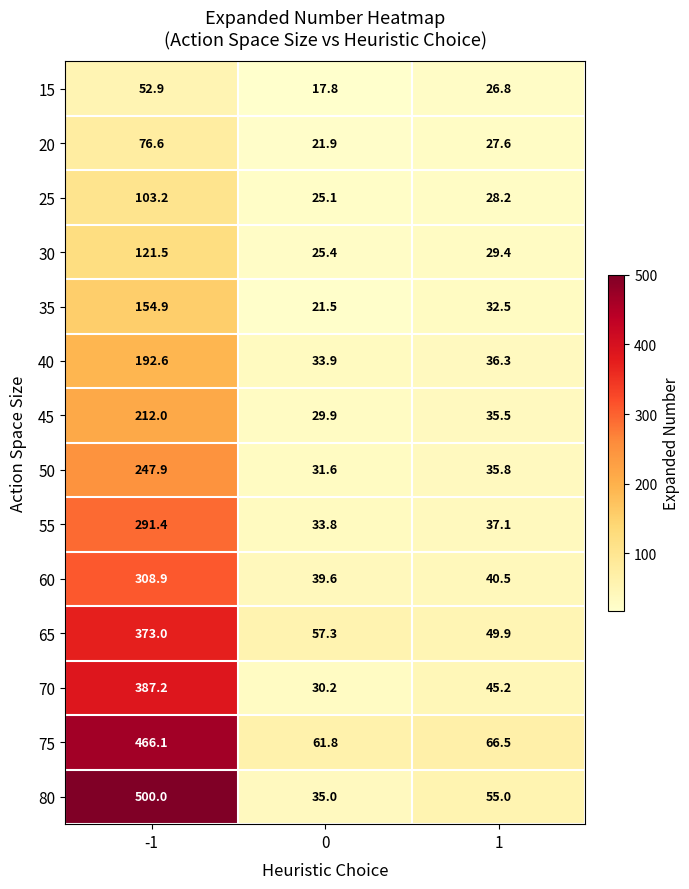

At how many categories does at least one series exceed 62?

2